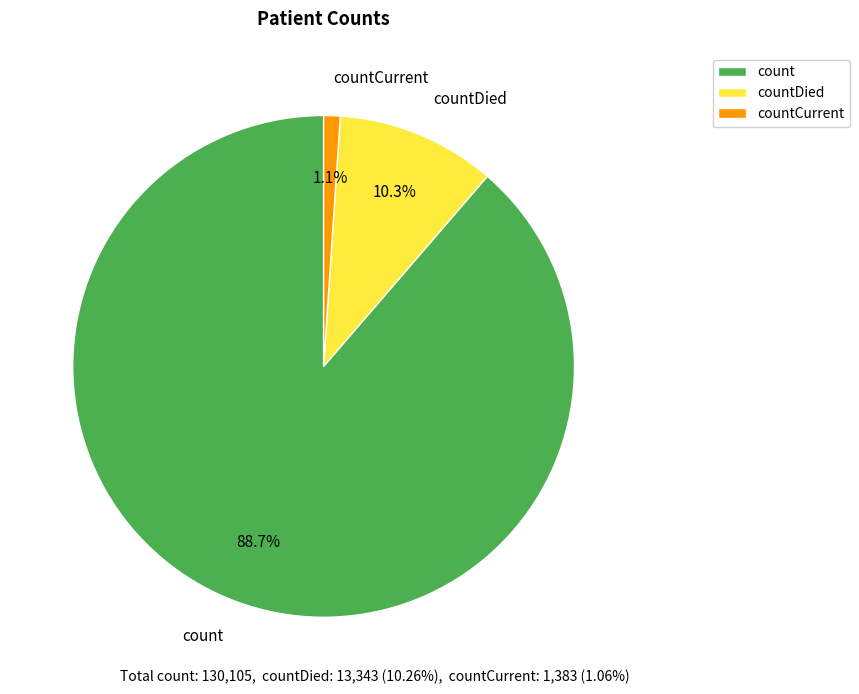

Count the number of slices in the pie.

3